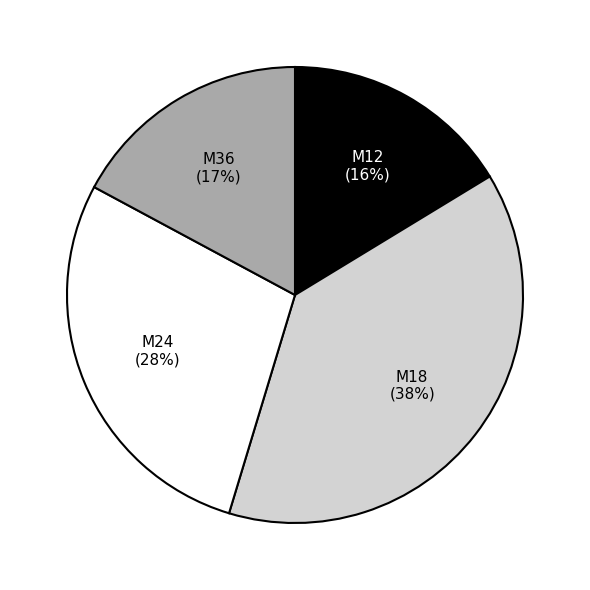

Which slice is the largest?

M18